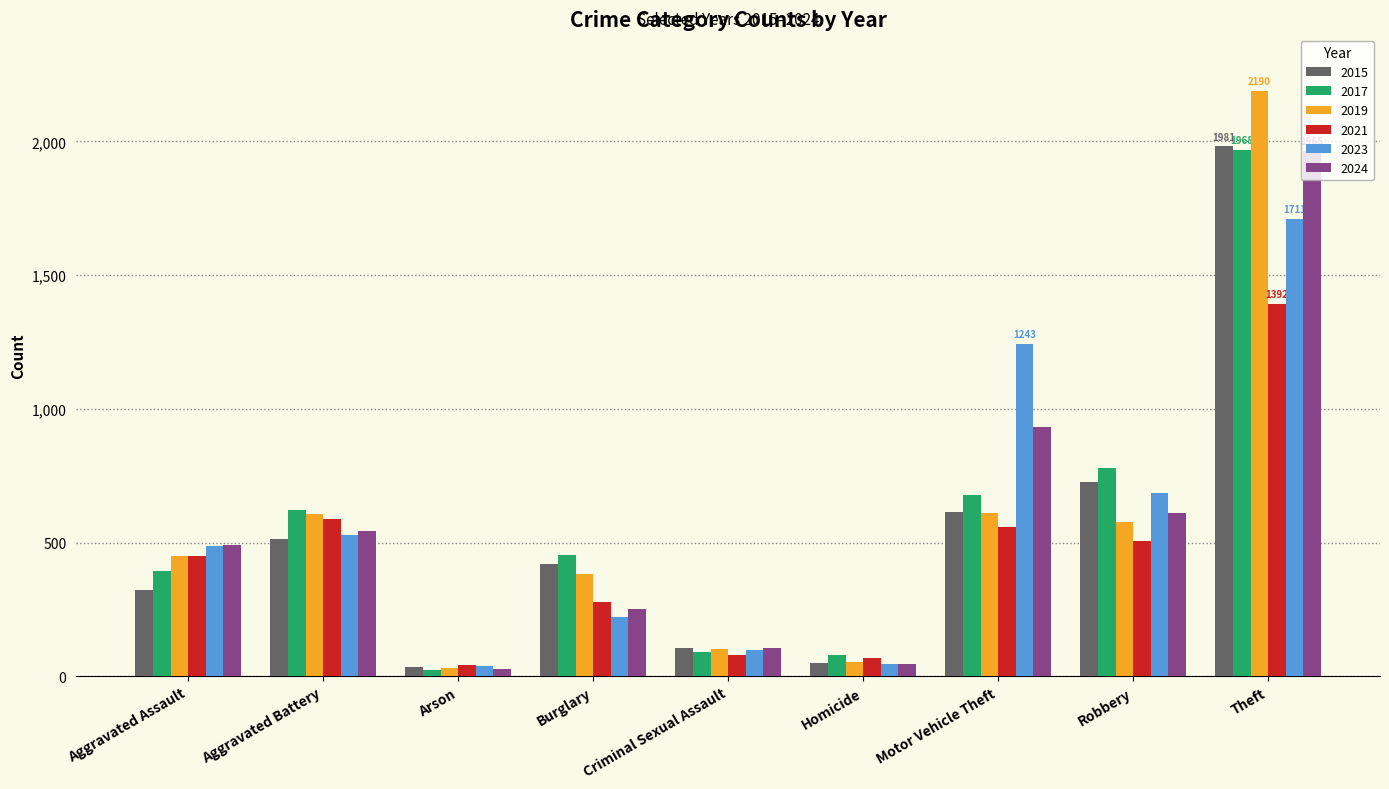

What is the minimum value for 2023?

39